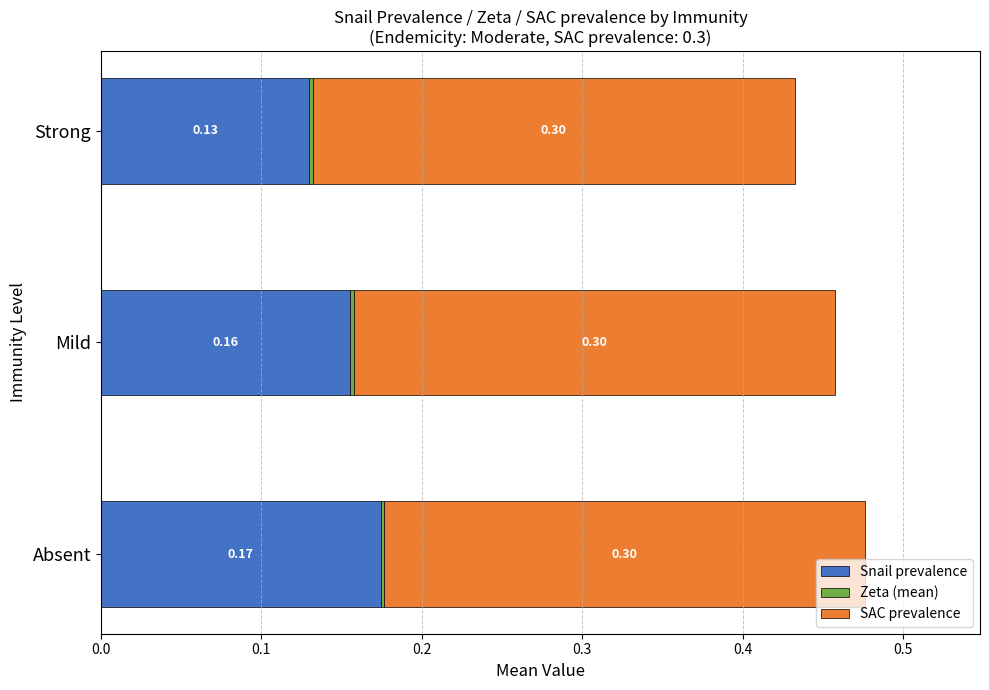

What is the sum of all Snail prevalence values?

0.5